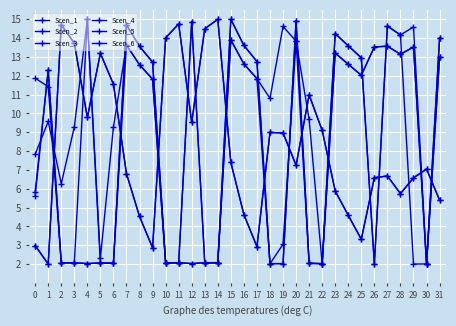

Does the chart have visible grid lines?

Yes